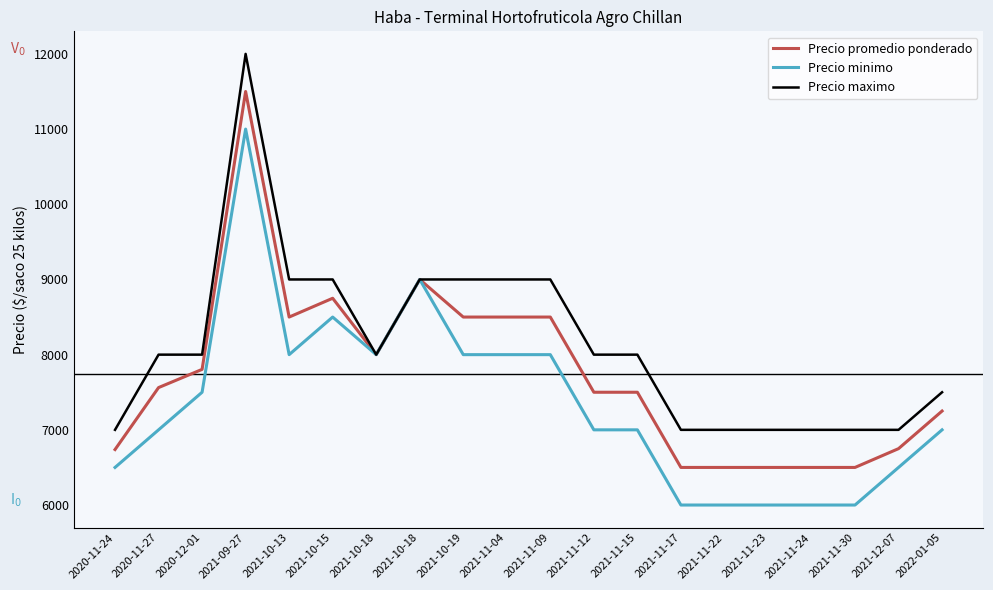

What is the average value of the Precio minimo series?

7350